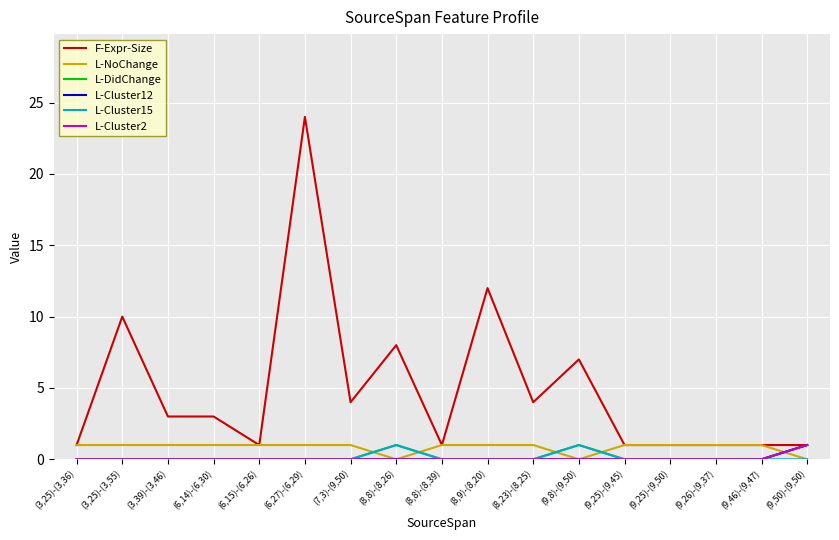

Between (6,15)-(6,26) and (9,26)-(9,37), which series saw the biggest shift?

F-Expr-Size